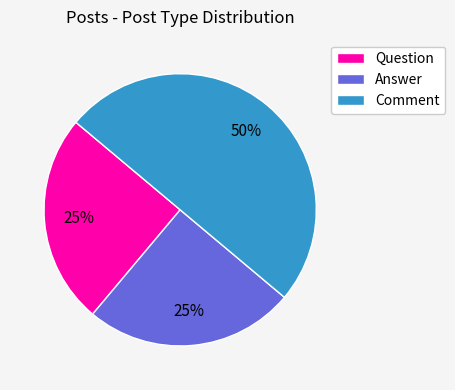

What is the ratio of the value at Answer to the value at Comment?

0.5